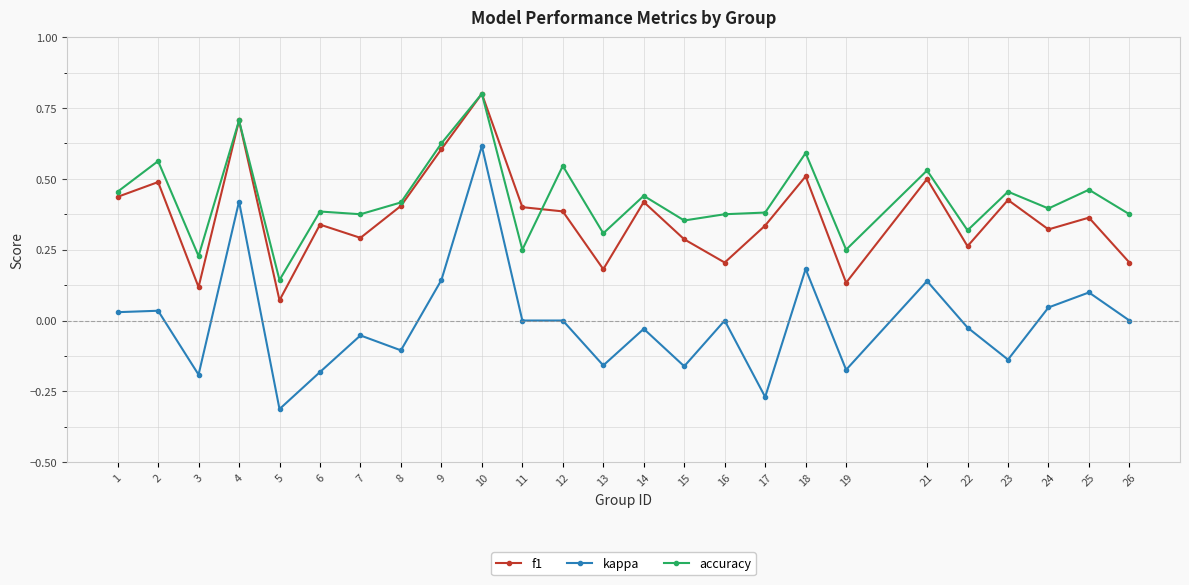

Count the number of categories in the chart.

25